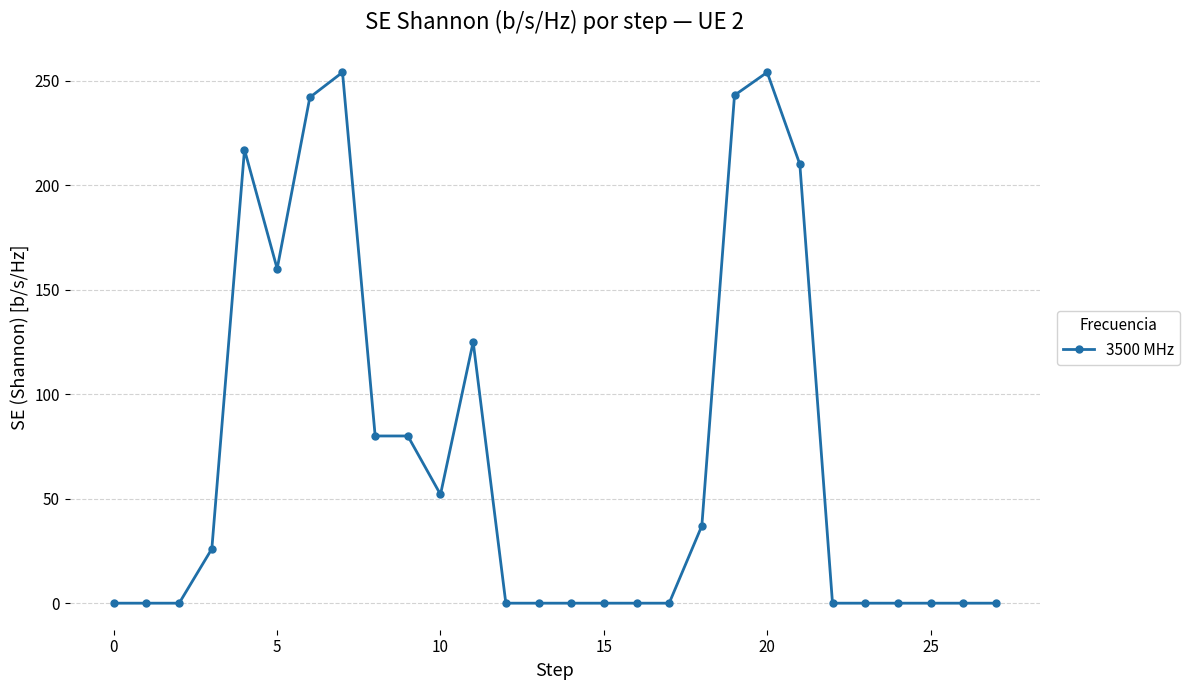

What is the greatest value displayed?

254